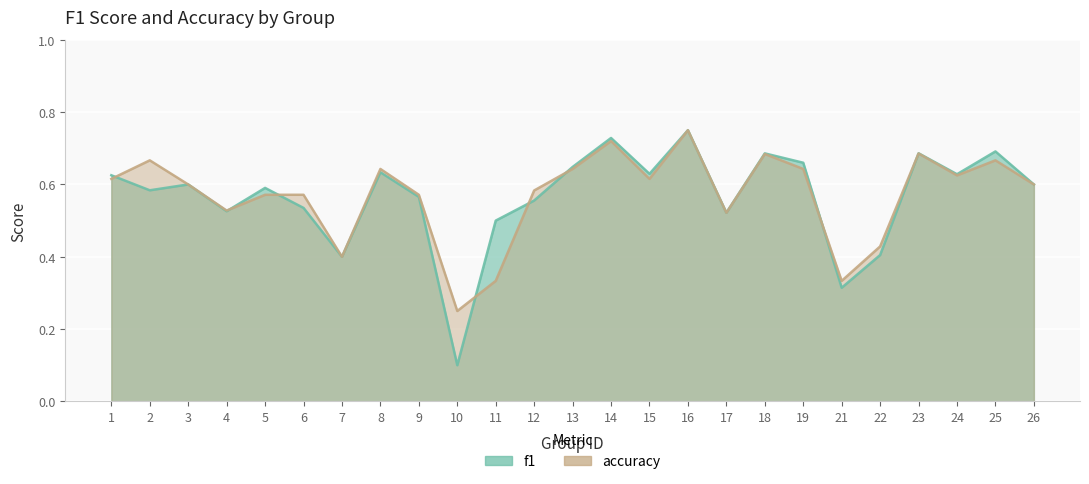

What is the value of the accuracy point at the 24th from the left?

0.7